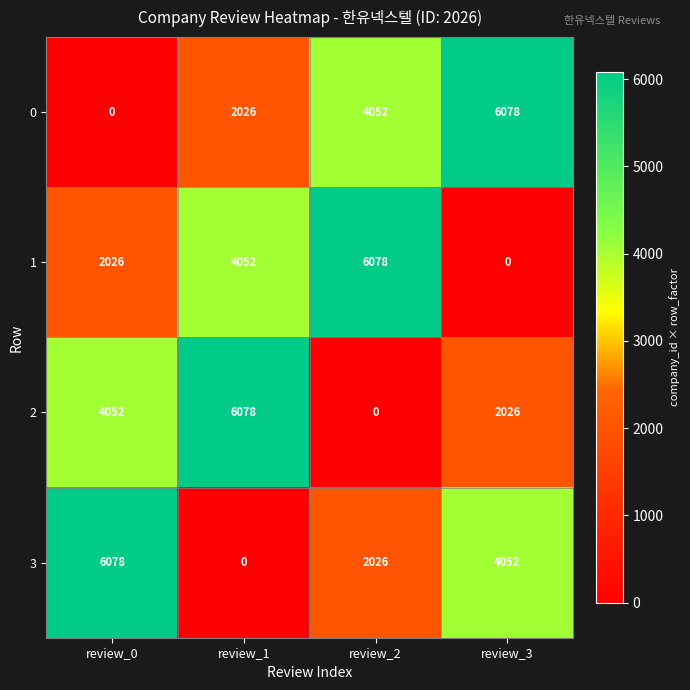

Rank the series at review_3 from lowest to highest value.

1, 2, 3, 0